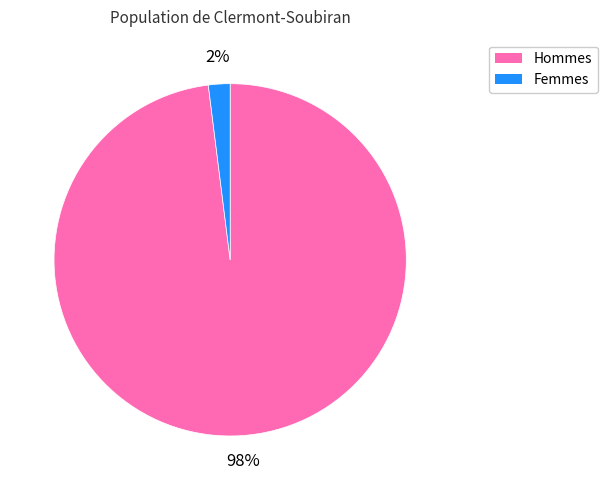

Which slice represents more than half of the pie?

Hommes